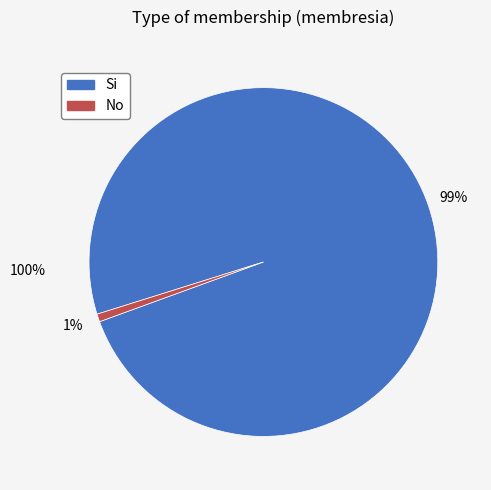

Is it true that No is 11% of the pie?

False